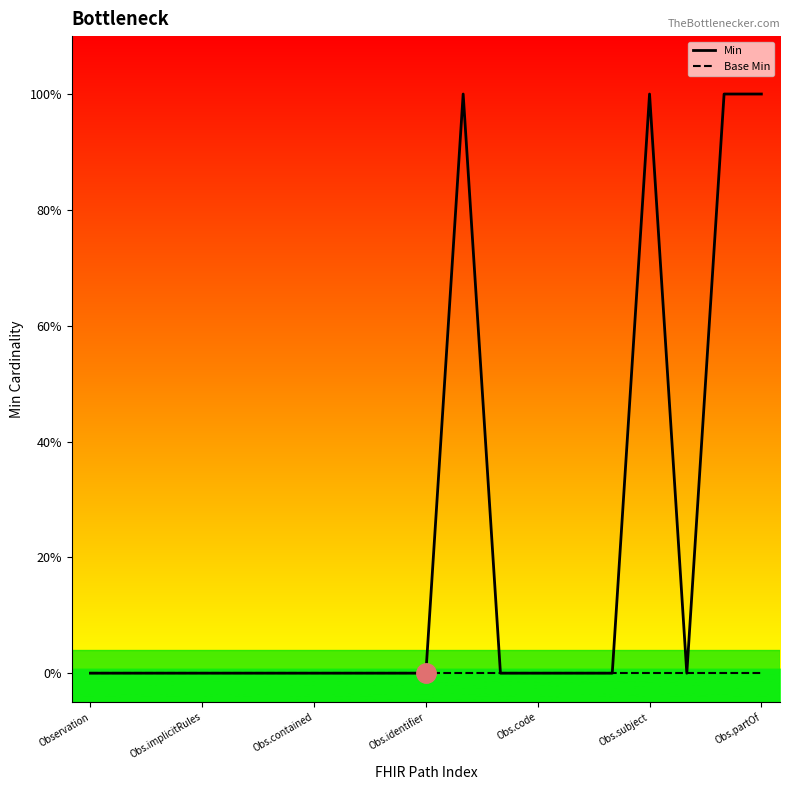

What are all the series names shown in the legend?

Min, Base Min